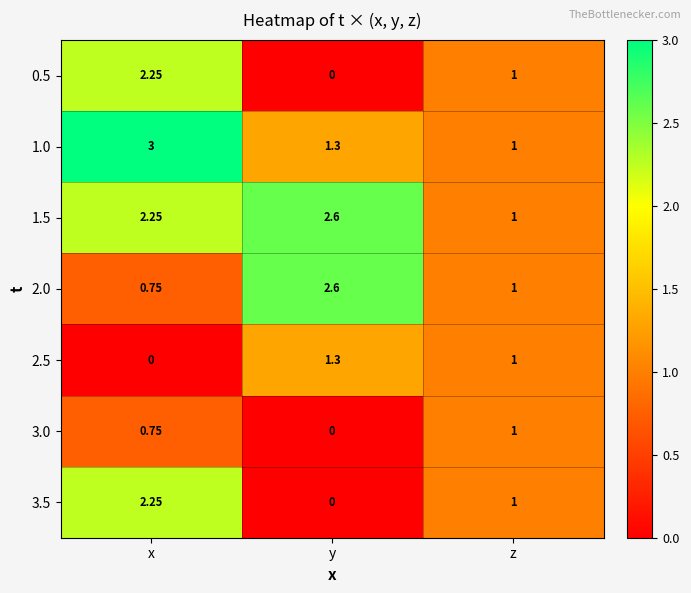

At which category is the sum across all series the highest?

x